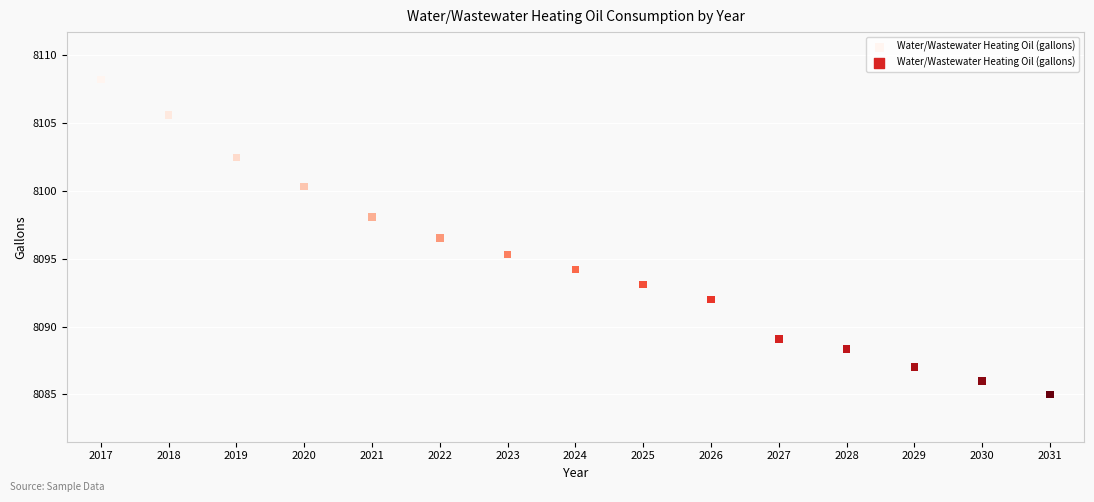

What is the range of Y values (max minus min)?

23.2